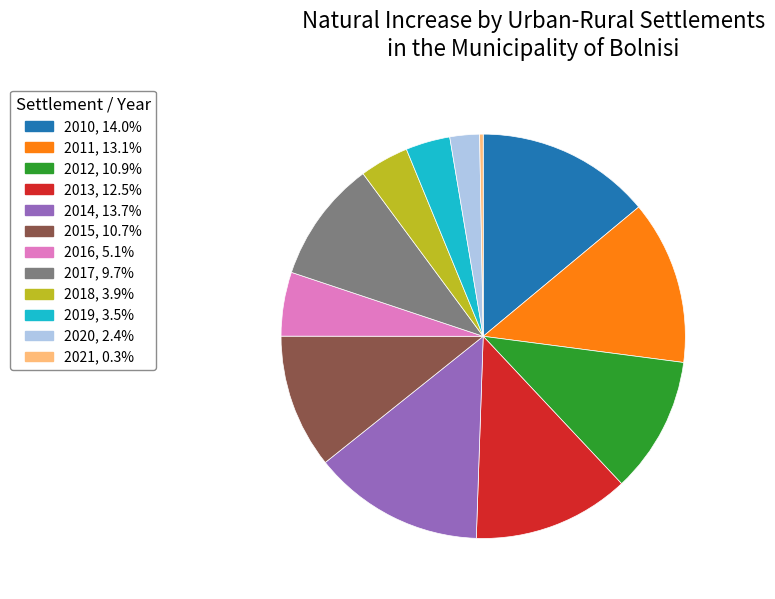

How many segments does this pie chart have?

12